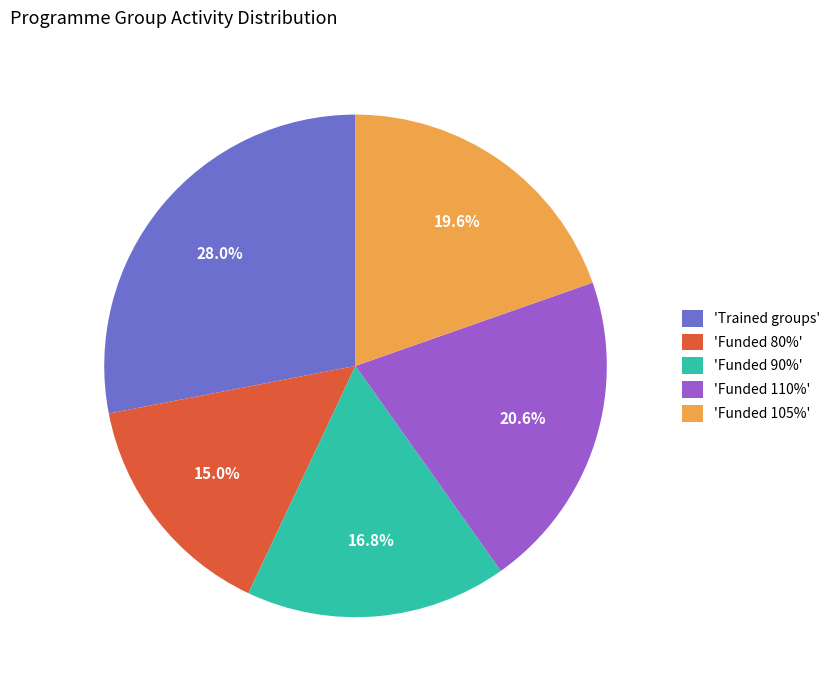

Is 'Funded 90%' the majority of the pie?

No